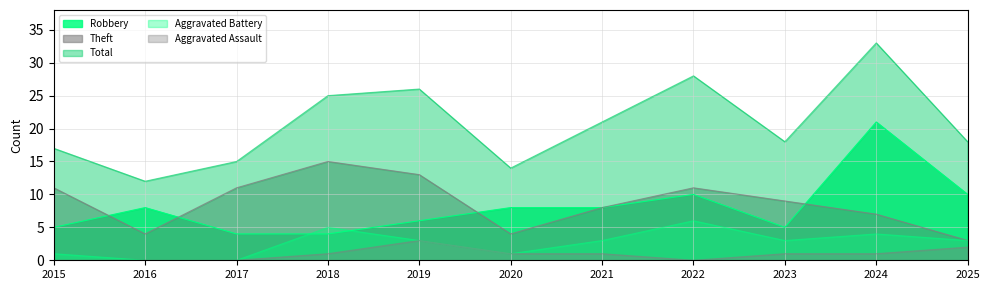

Reading right to left, extract all data points from this chart.

Robbery: 10	21	5	10	8	8	6	4	4	8	5
Theft: 3	7	9	11	8	4	13	15	11	4	11
Total: 18	33	18	28	21	14	26	25	15	12	17
Aggravated Battery: 3	4	3	6	3	1	3	5	0	0	1
Aggravated Assault: 2	1	1	0	1	1	3	1	0	0	0